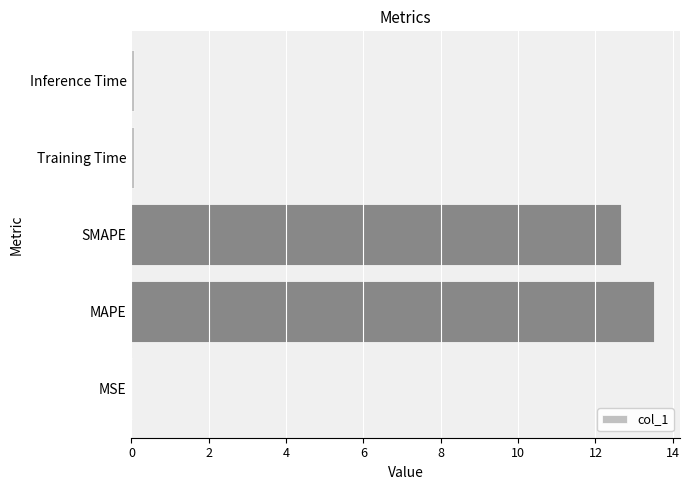

The value at MSE is 0.0. True or false?

True